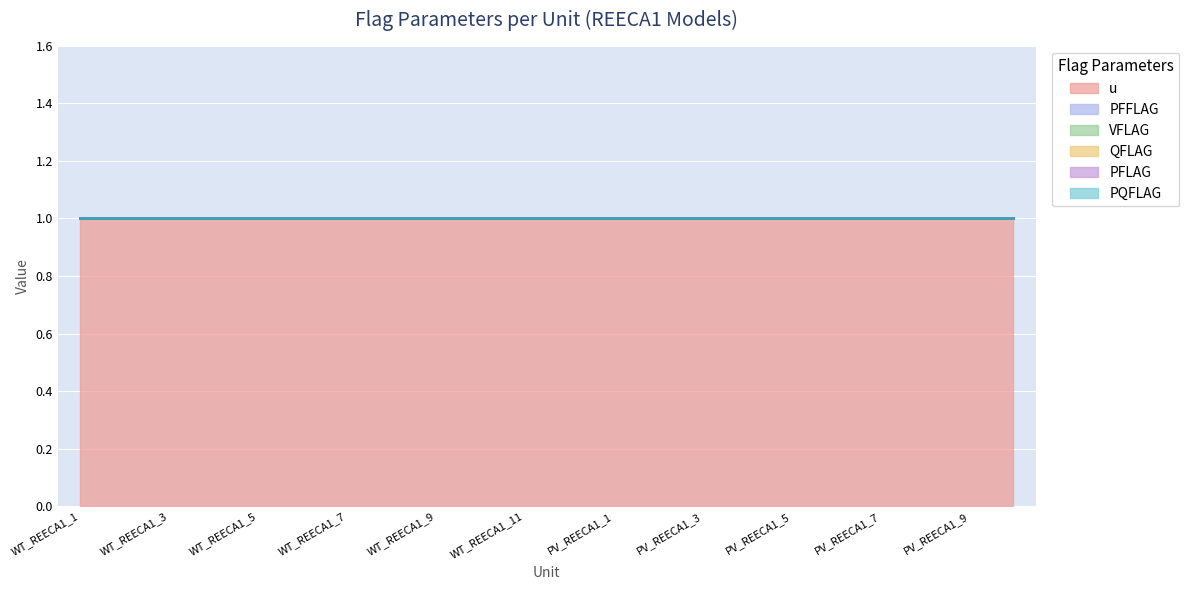

How many lines are shown in the chart?

6